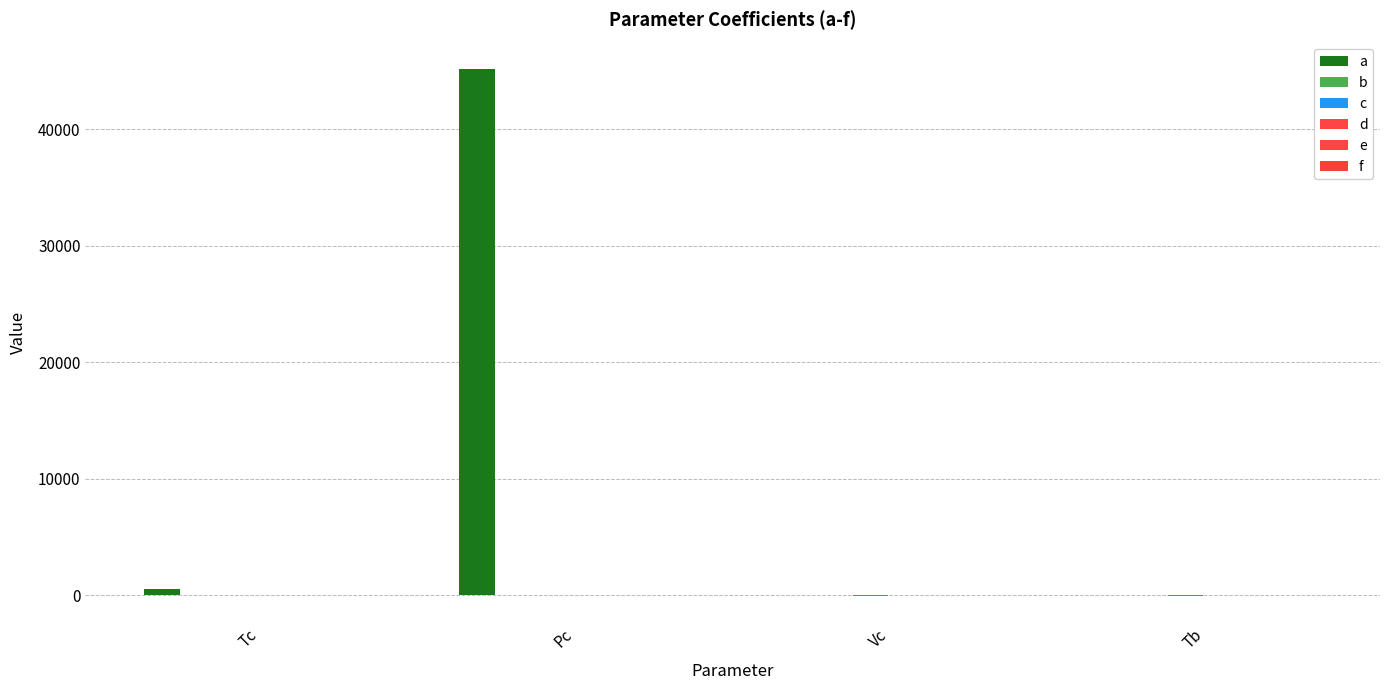

What is the label of the 1st bar from the left?

Tc